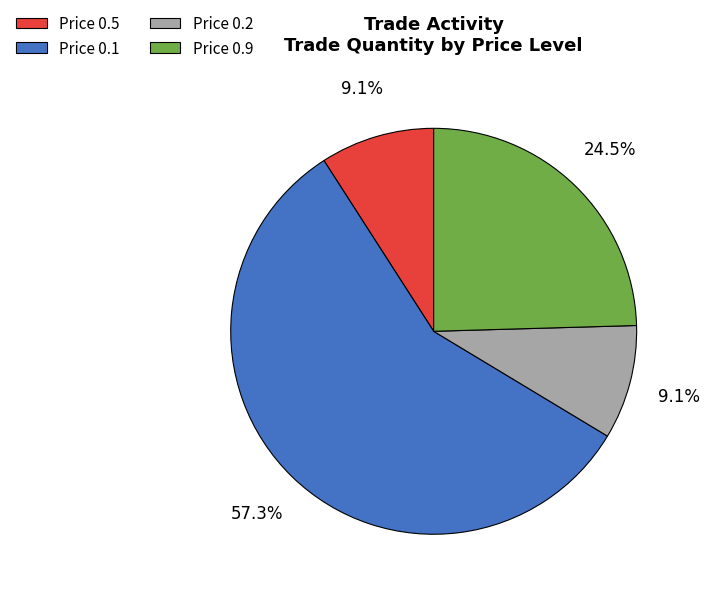

Which slice is the largest?

Price 0.1